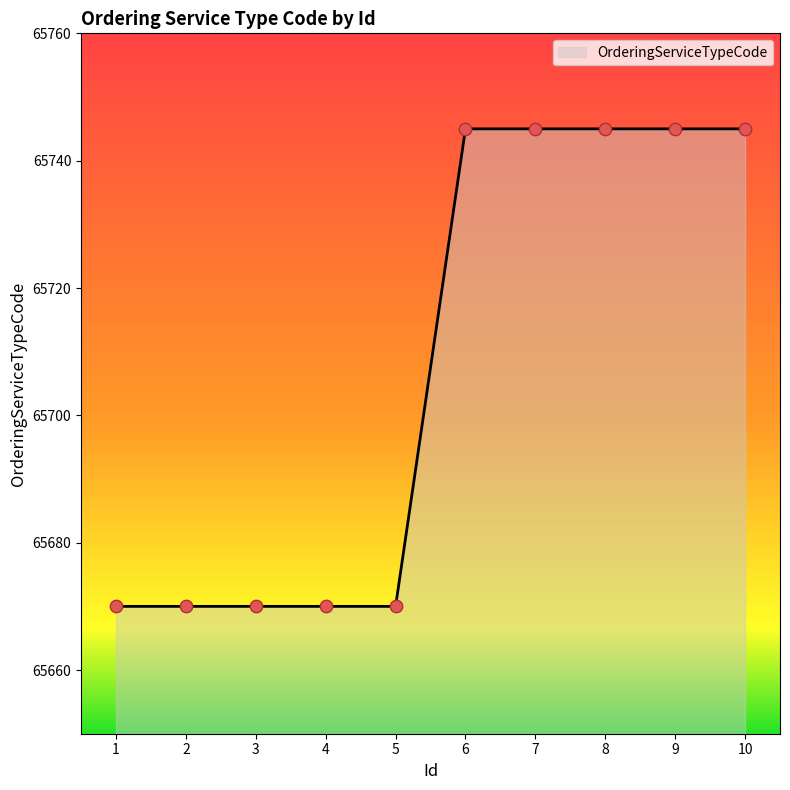

What is the ratio of the value at 4 to the value at 2?

1.0